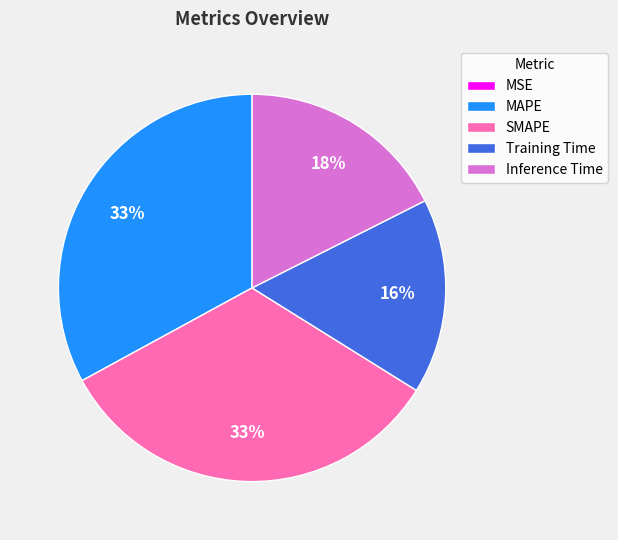

To the nearest percent, what percentage of the pie is Training Time?

16%